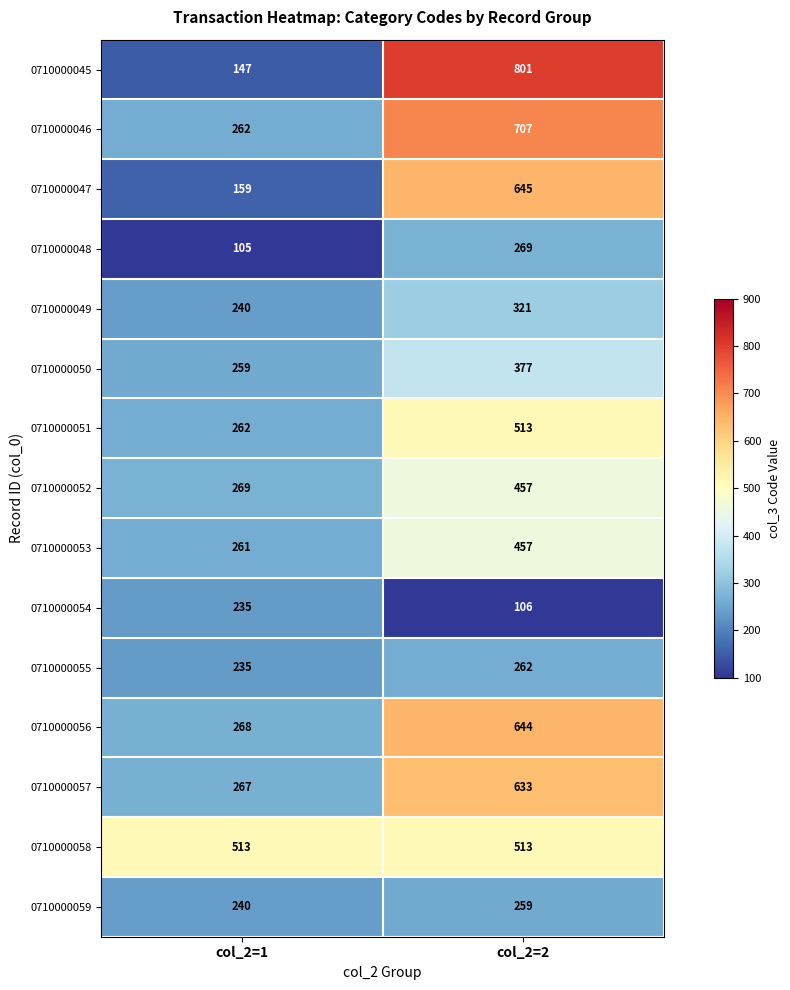

Which series has the largest total across all categories?

0710000058